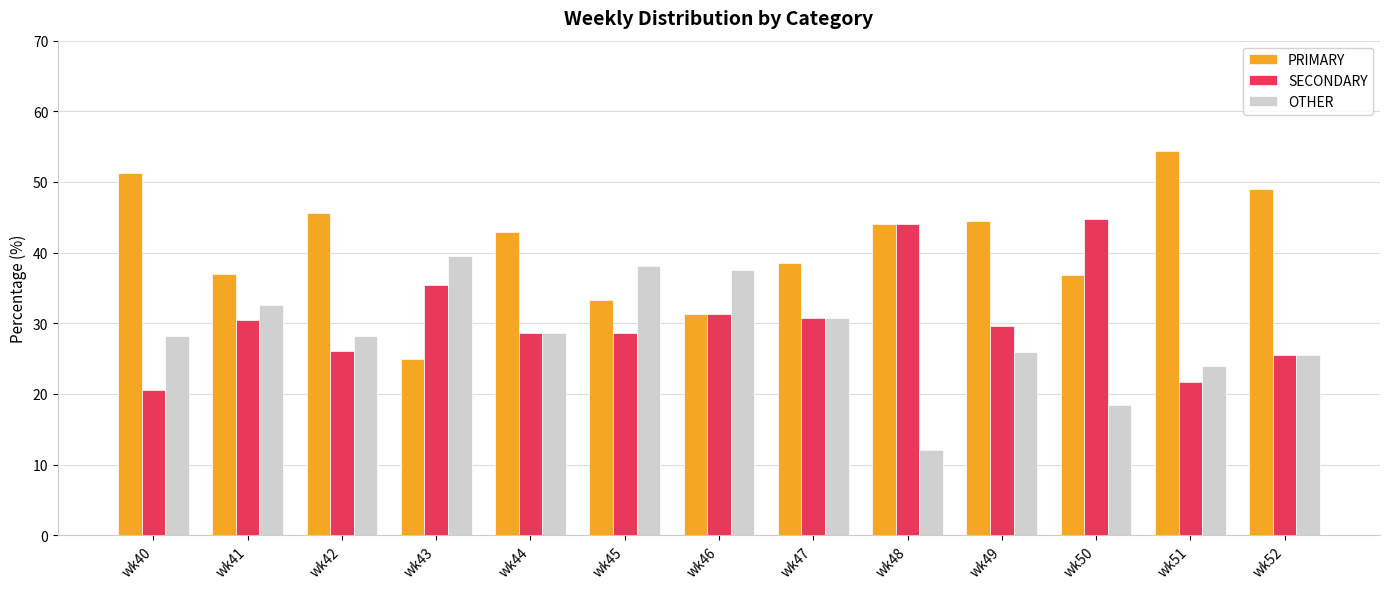

What is the sum of the SECONDARY values at wk42 and wk52?

51.6